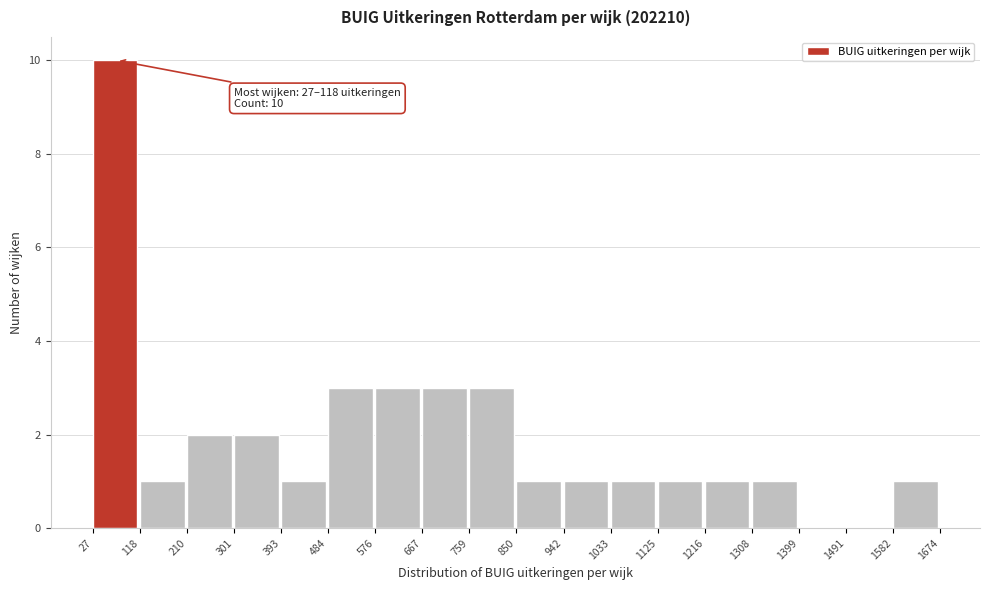

Which range on the x-axis has the tallest bar?

27 to 118